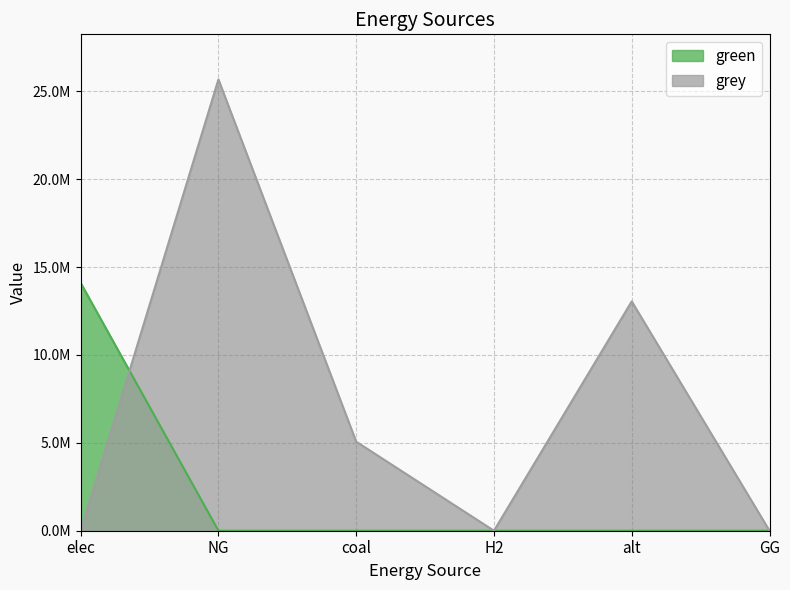

Is the value of grey at alt greater than the value of green at H2?

Yes